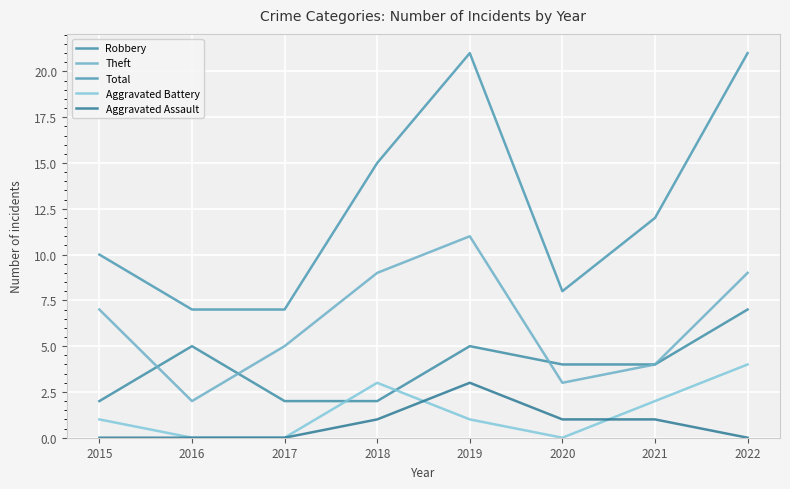

What are all the series names shown in the legend?

Robbery, Theft, Total, Aggravated Battery, Aggravated Assault